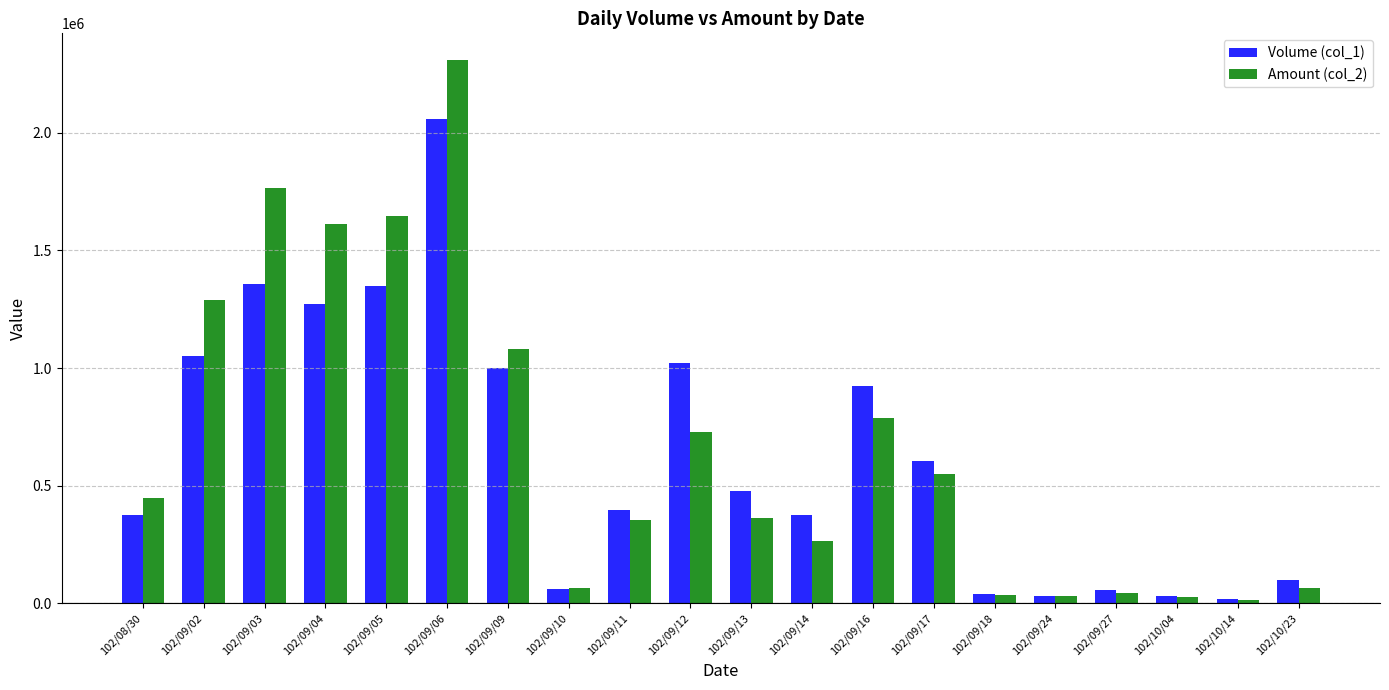

How many values in the Volume (col_1) series are below 478000?

10